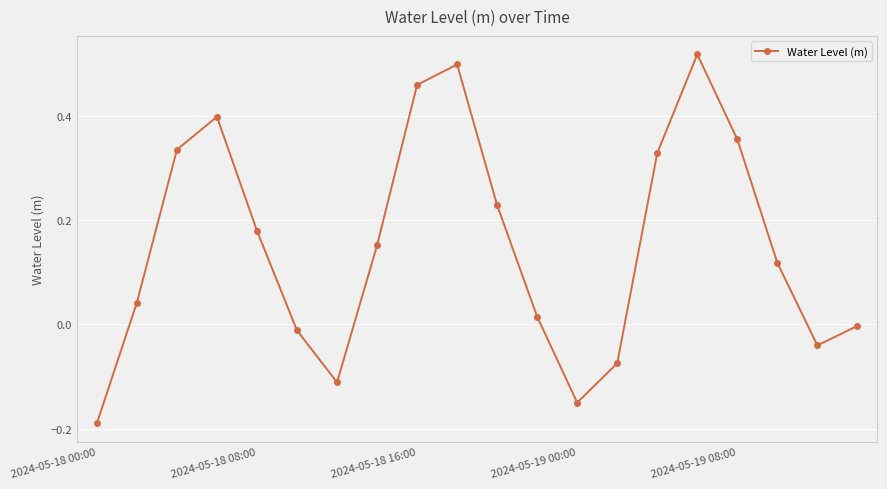

What is the difference between the maximum and minimum values?

0.7